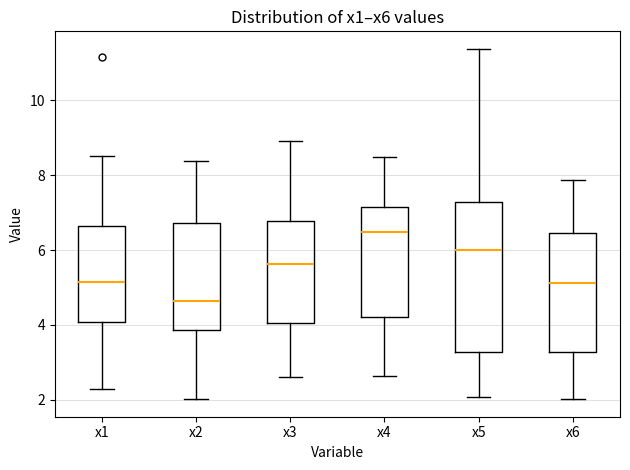

Which box has the highest median line?

x4